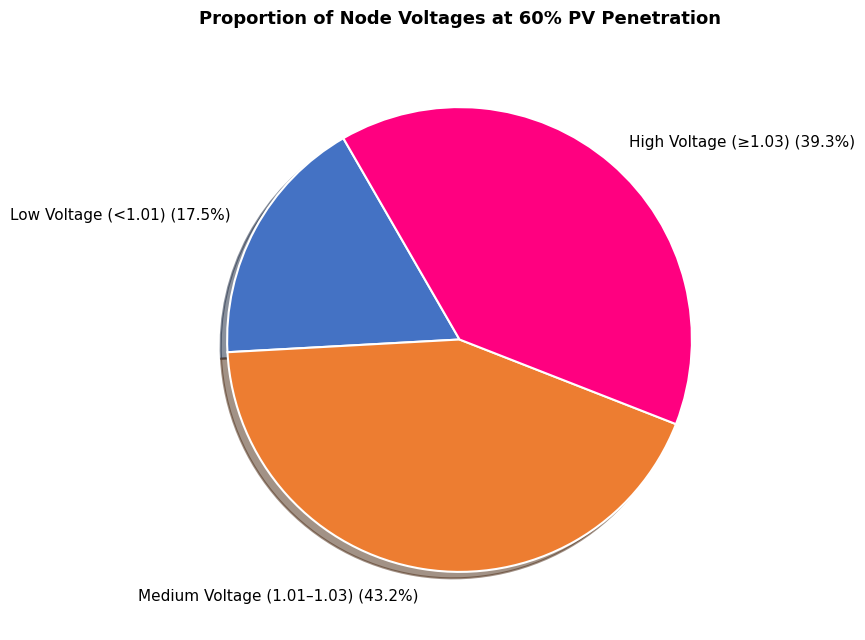

Is there a majority slice in this chart?

No